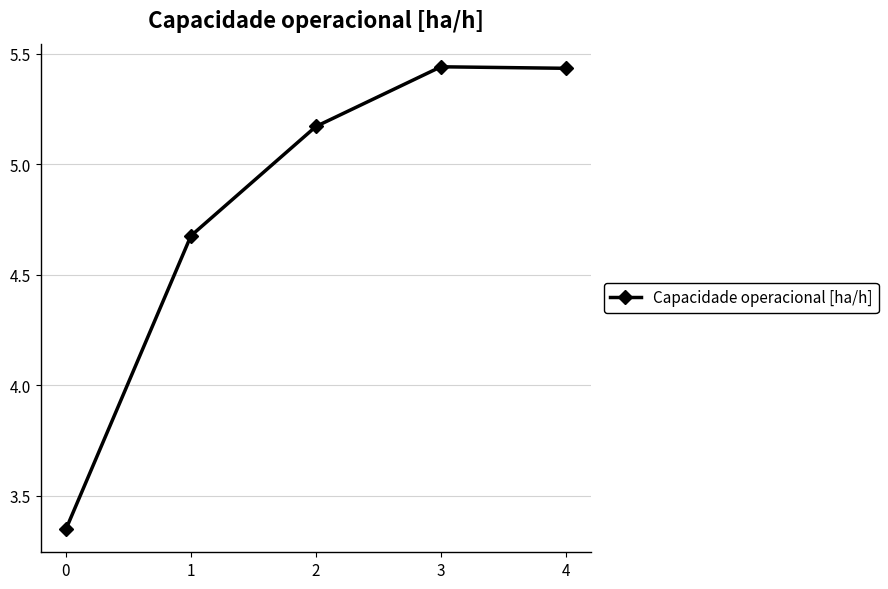

What is the sum of the values at 3 and 4?

10.9